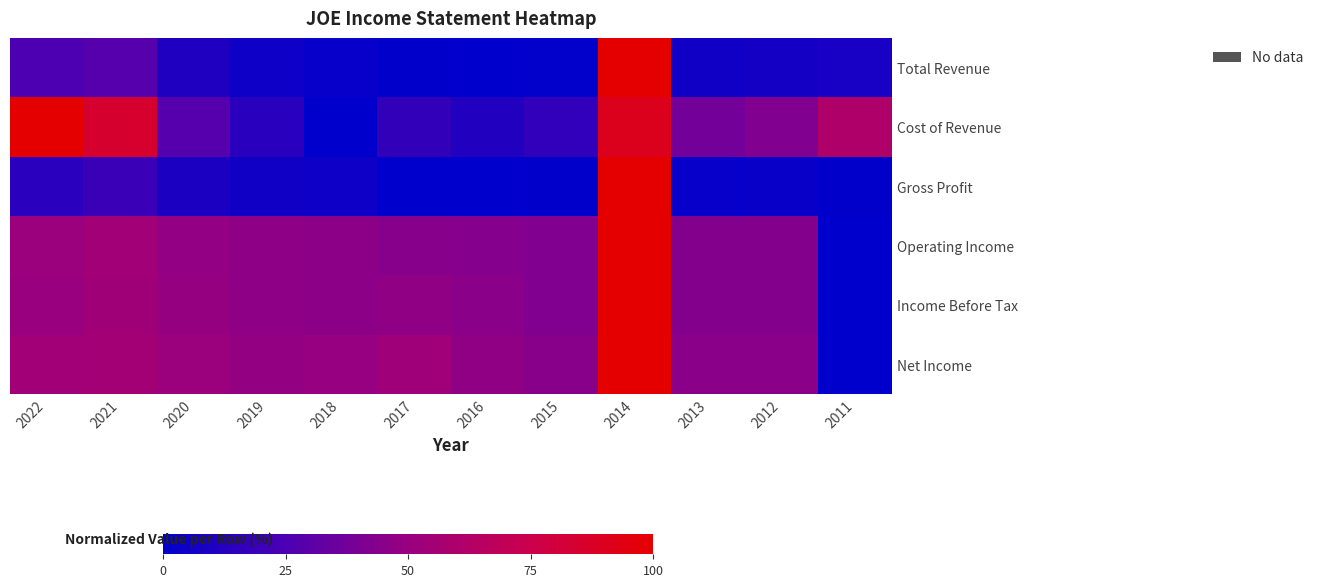

Which label corresponds to the largest value in the chart?

2014